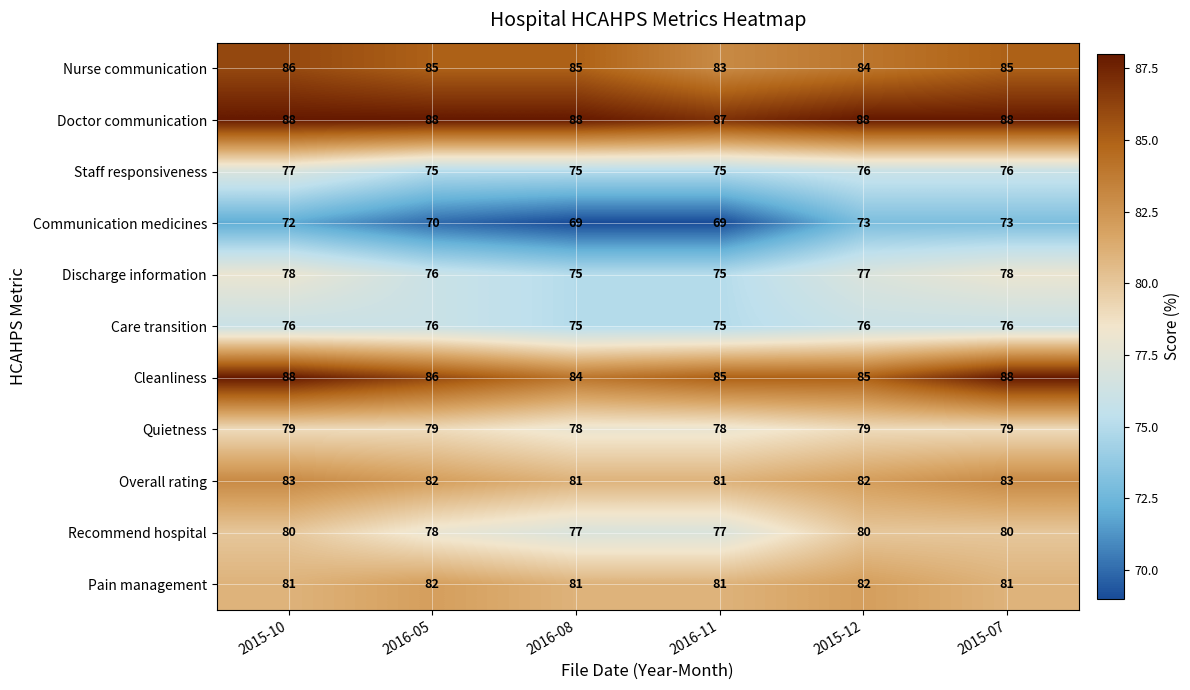

Between 2015-10 and 2016-08, which series saw the biggest shift?

Cleanliness